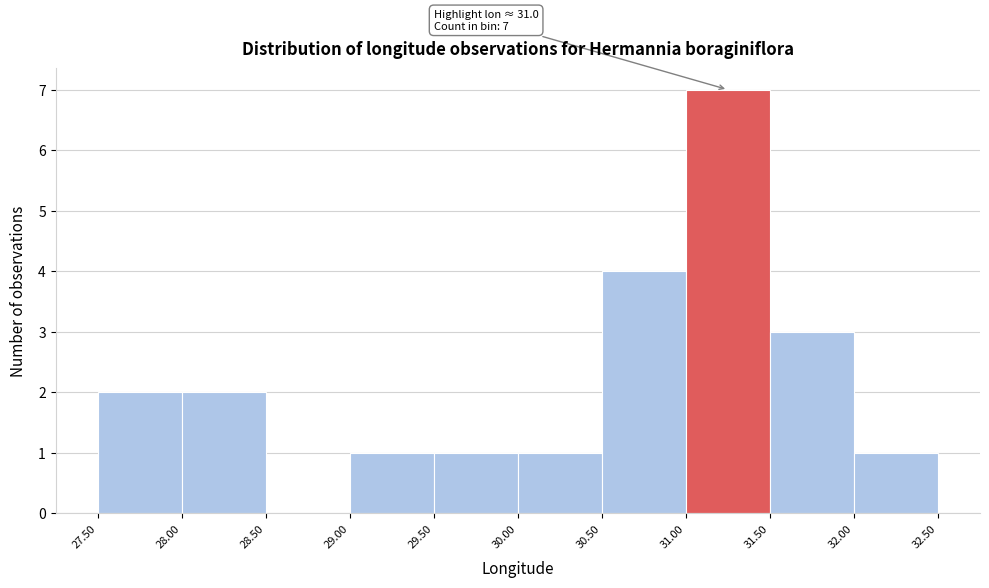

Over which range of the x-axis is the bar tallest?

31.00 to 31.50